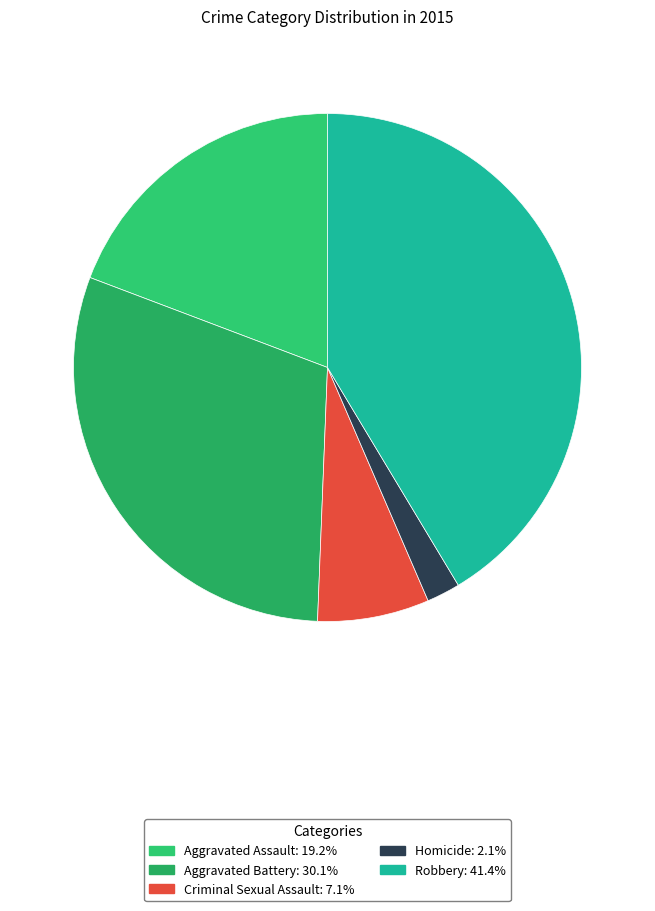

Count the number of slices in the pie.

5